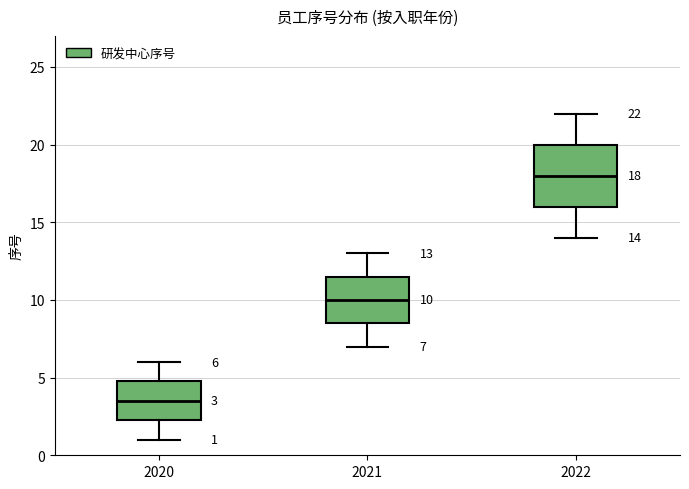

Comparing the boxes themselves (not the whiskers), which one is the tallest?

2022